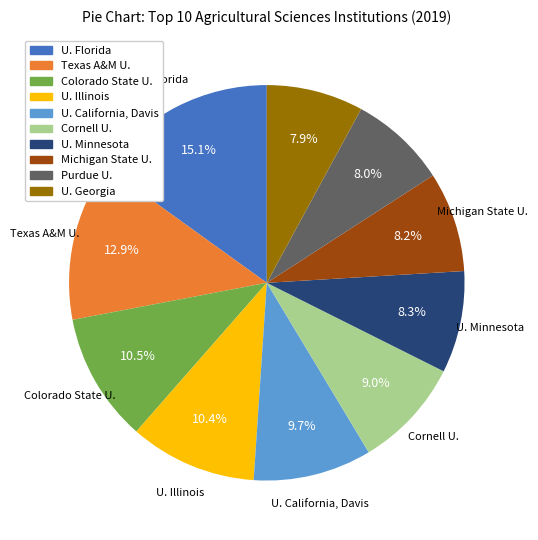

True or false: Cornell U. accounts for 3% of the total.

False